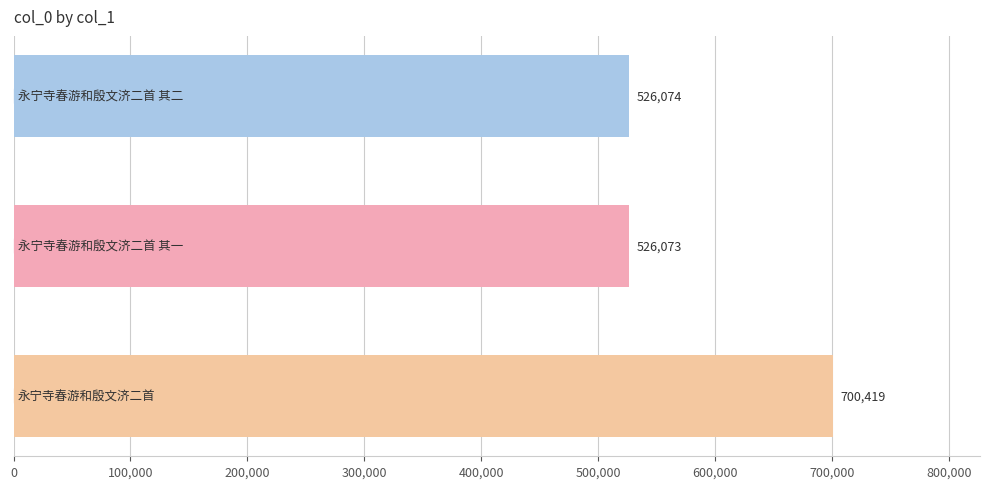

What is the difference between the maximum and minimum values?

174346